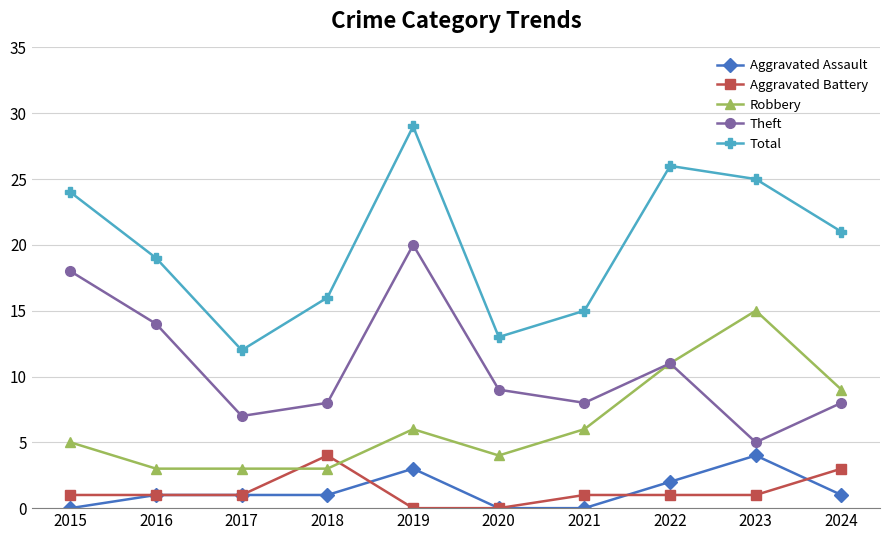

At 2019, list the series in order from largest to smallest.

Total, Theft, Robbery, Aggravated Assault, Aggravated Battery